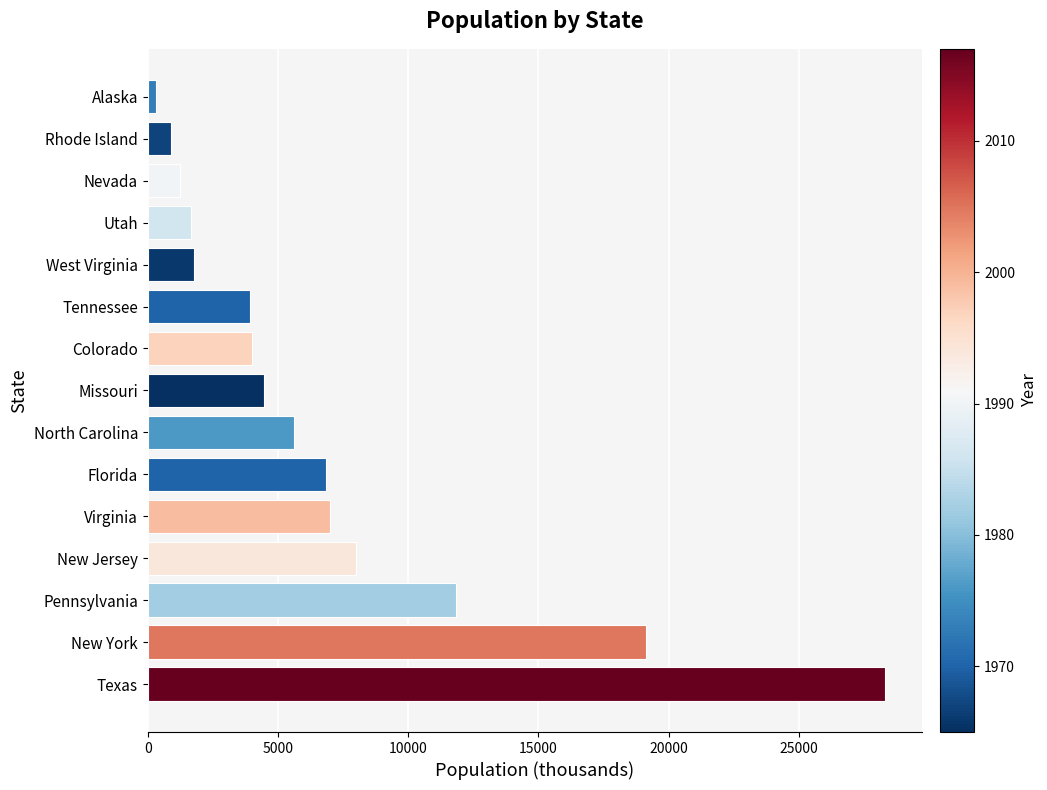

Read the value at West Virginia.

1775